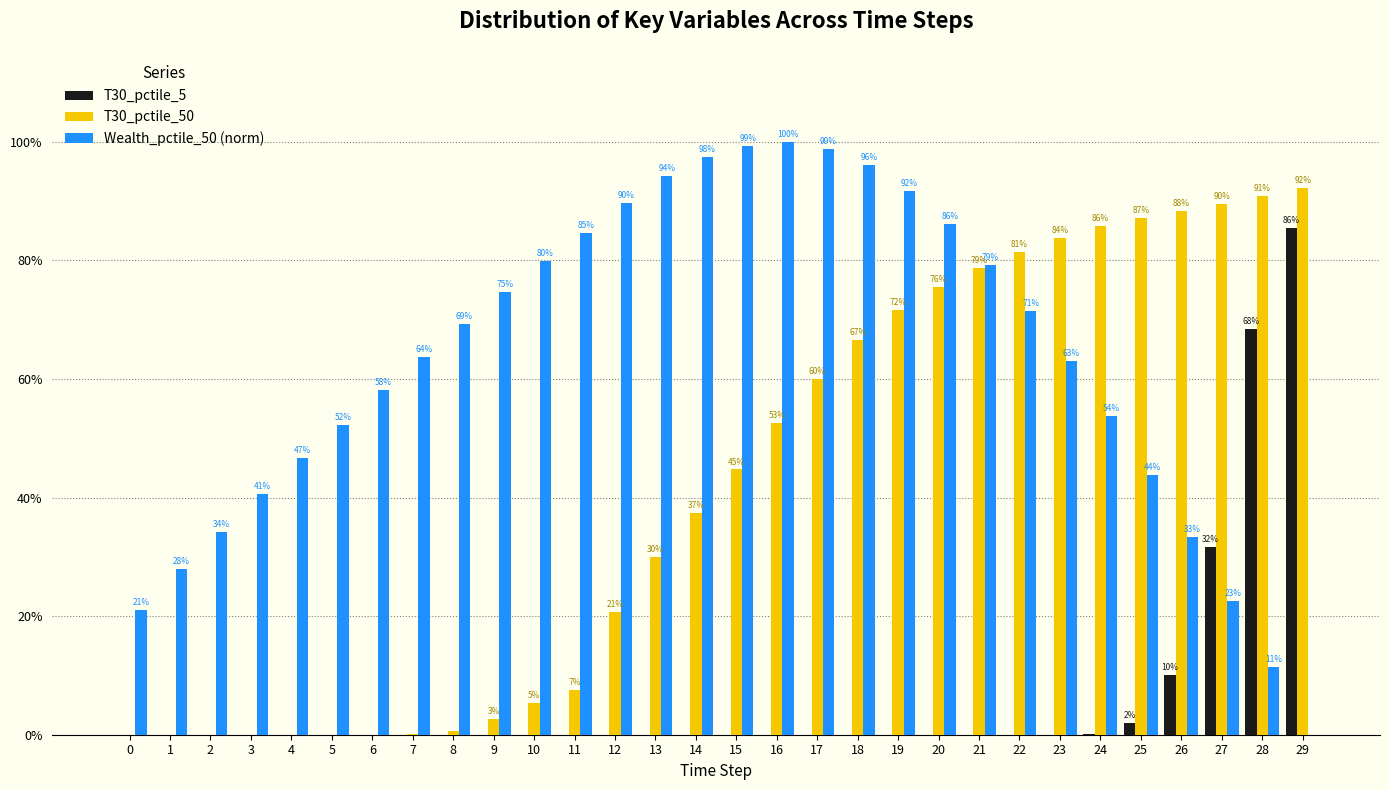

What are all the series names shown in the legend?

T30_pctile_5, T30_pctile_50, Wealth_pctile_50 (norm)